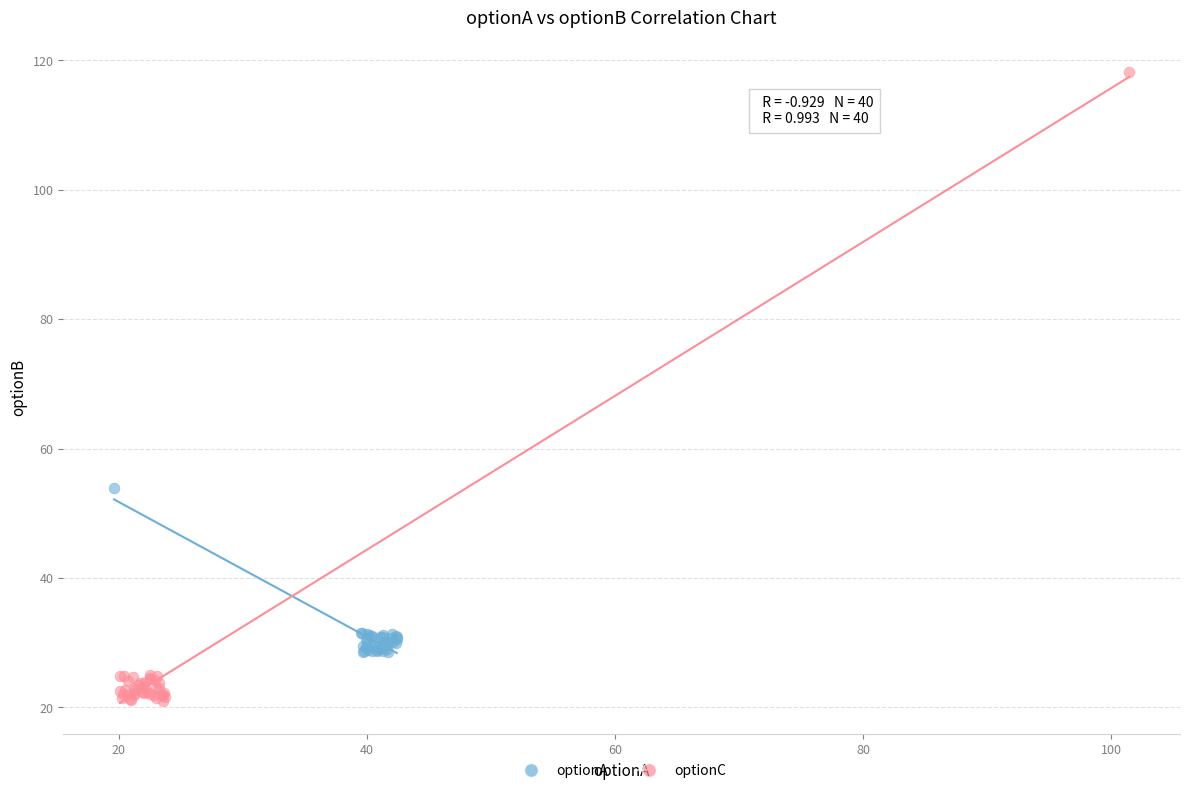

Which series has the largest Y range (max minus min)?

optionC